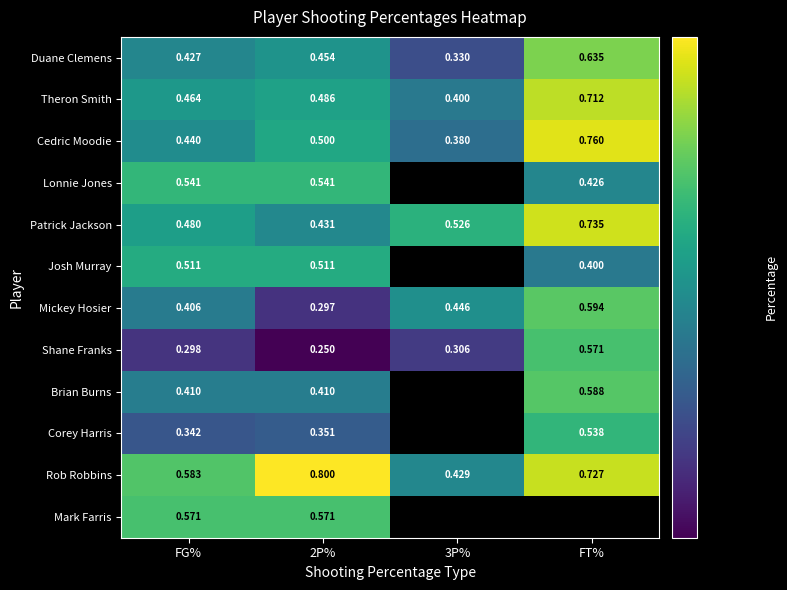

At how many categories does at least one series exceed 0?

4